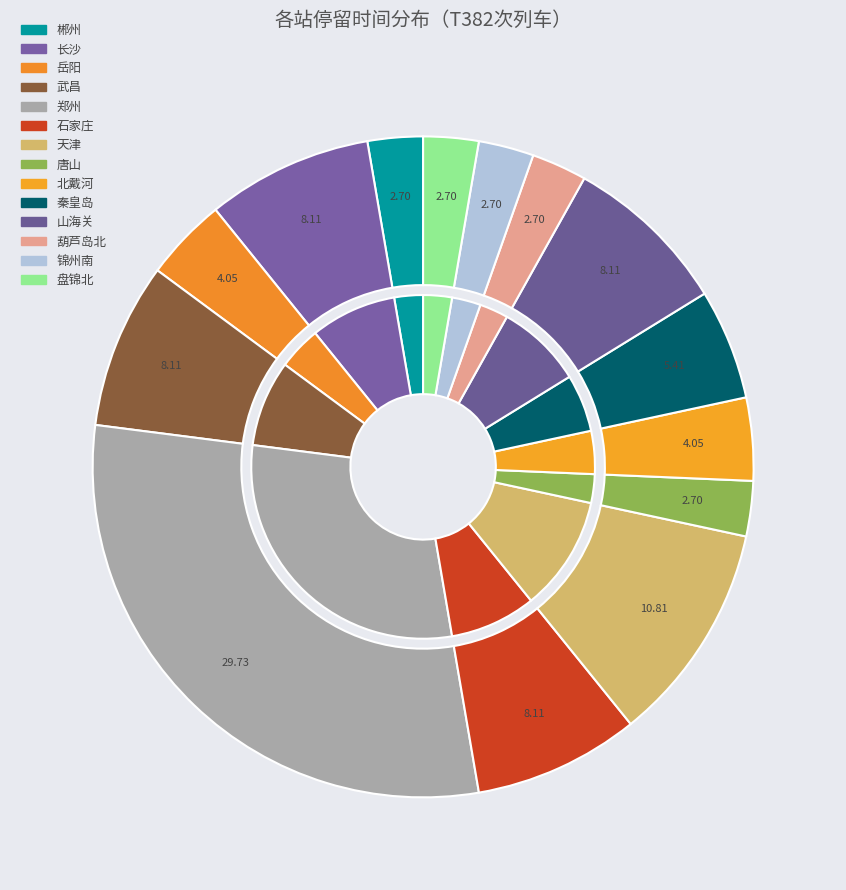

What is the smallest slice in the pie chart?

郴州